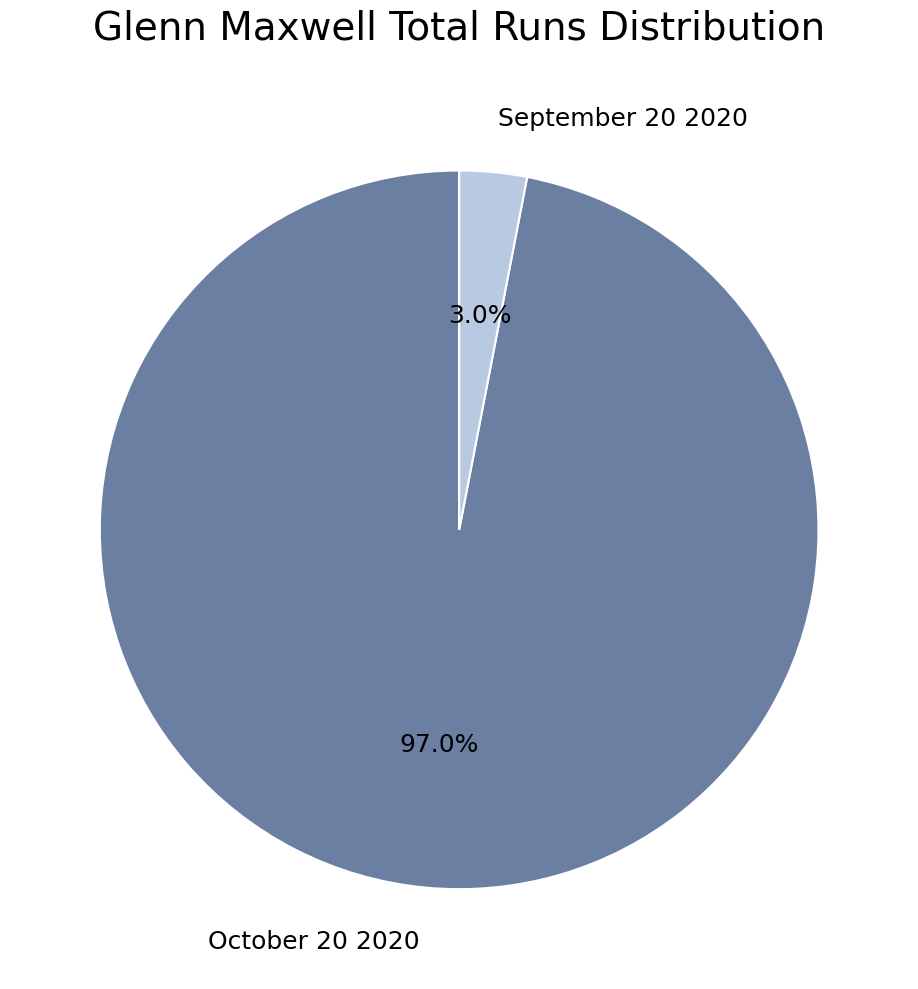

Which slice is the largest?

October 20 2020